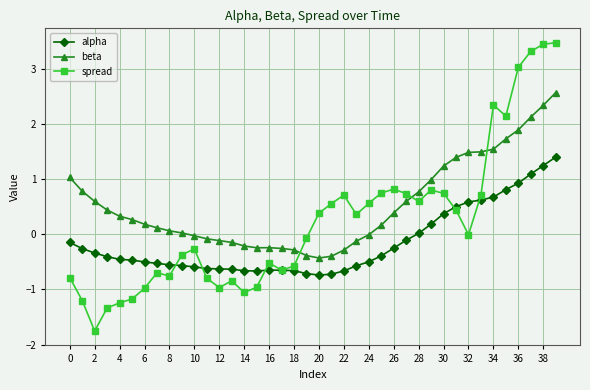

List the series in order of their overall mean, highest first.

beta, spread, alpha